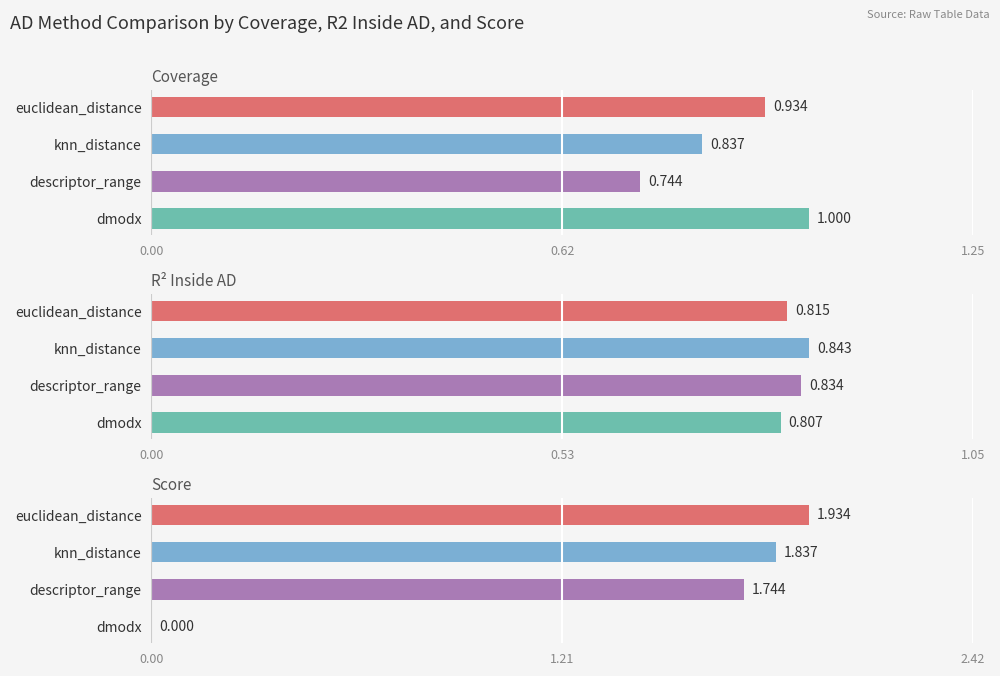

Reading left to right, what are all the values shown in this chart?

coverage: 0.9	0.8	0.7	1.0
r2_inside_ad: 0.8	0.8	0.8	0.8
score: 1.9	1.8	1.7	0.0